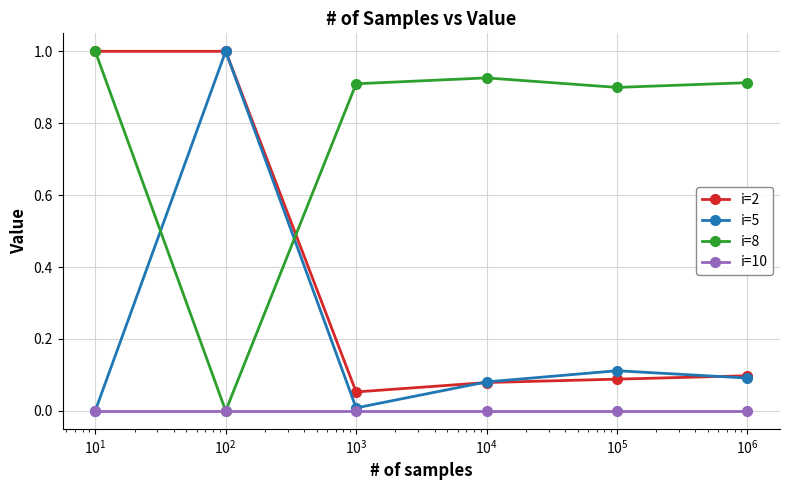

List the series in order of their overall mean, highest first.

i=8, i=2, i=5, i=10